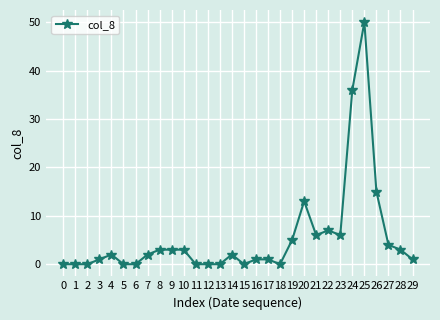

What is the change in value from 5 to 19?

+5